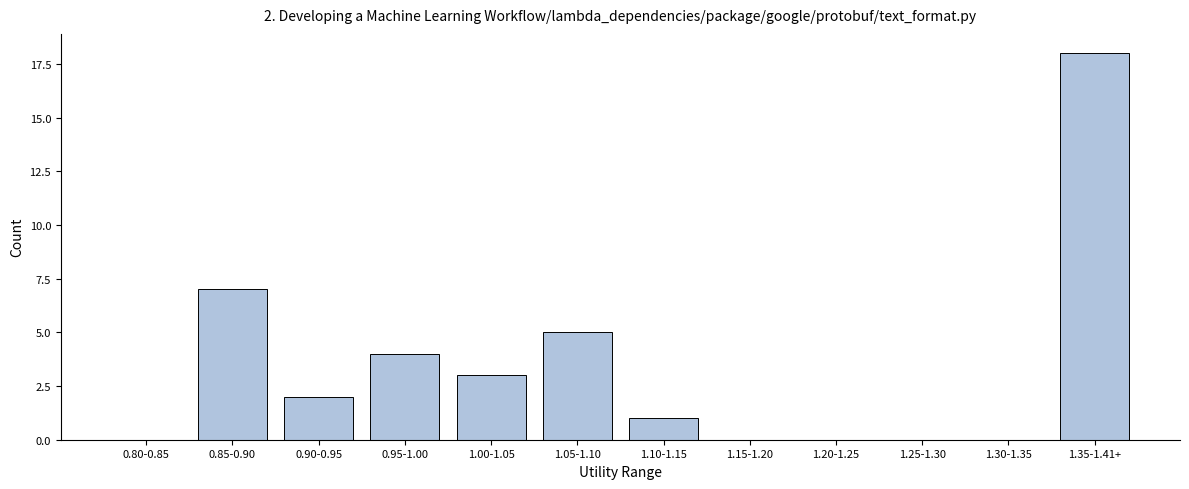

Reading left to right, transcribe all the data shown in this chart.

0.80-0.85=0	0.85-0.90=7	0.90-0.95=2	0.95-1.00=4	1.00-1.05=3	1.05-1.10=5	1.10-1.15=1	1.15-1.20=0	1.20-1.25=0	1.25-1.30=0	1.30-1.35=0	1.35-1.41+=18